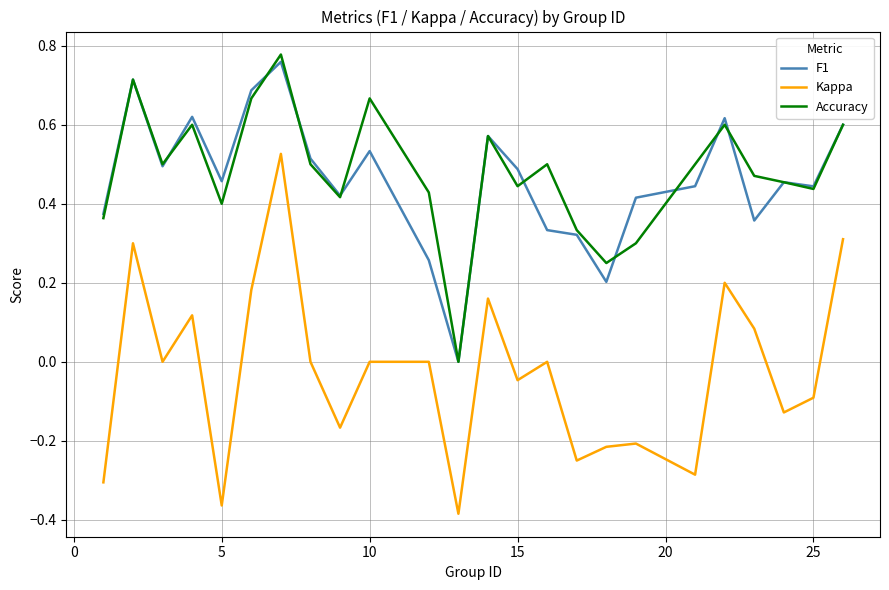

How many values in F1 are above zero?

23